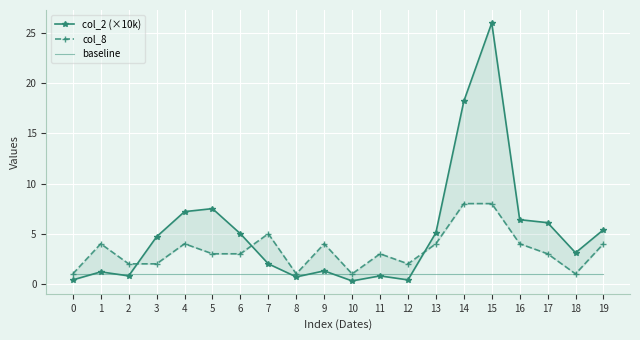

Which series has the largest range (max minus min)?

col_2 (×10k)